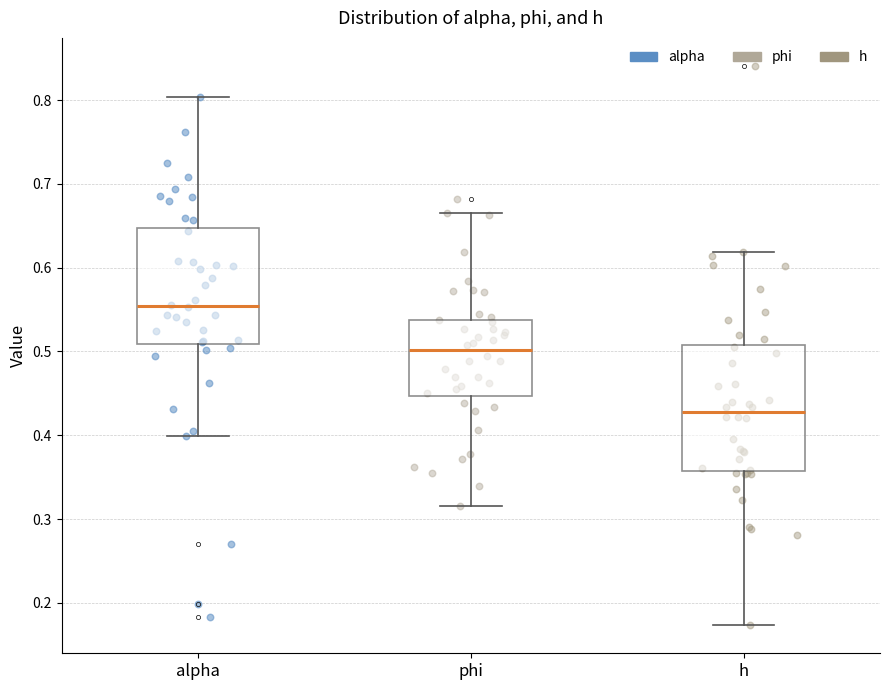

Reading left to right, transcribe this box plot: for each box, give where its median line is, the range the box spans, and where its two whiskers end, as read against the y-axis. The values are not printed on the chart, so give them approximately, as read against the axis.

alpha: median 0.55, box 0.51 to 0.65, whiskers 0.40 to 0.80
phi: median 0.50, box 0.45 to 0.54, whiskers 0.32 to 0.67
h: median 0.43, box 0.36 to 0.51, whiskers 0.17 to 0.62